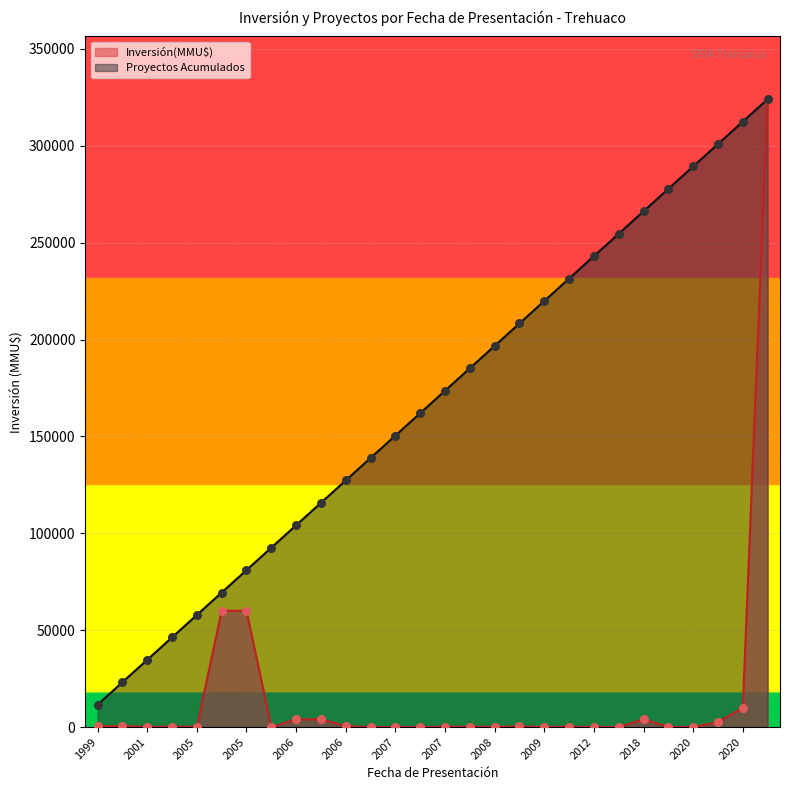

What are all the series names shown in the legend?

Inversión(MMU$), Proyectos Acumulados